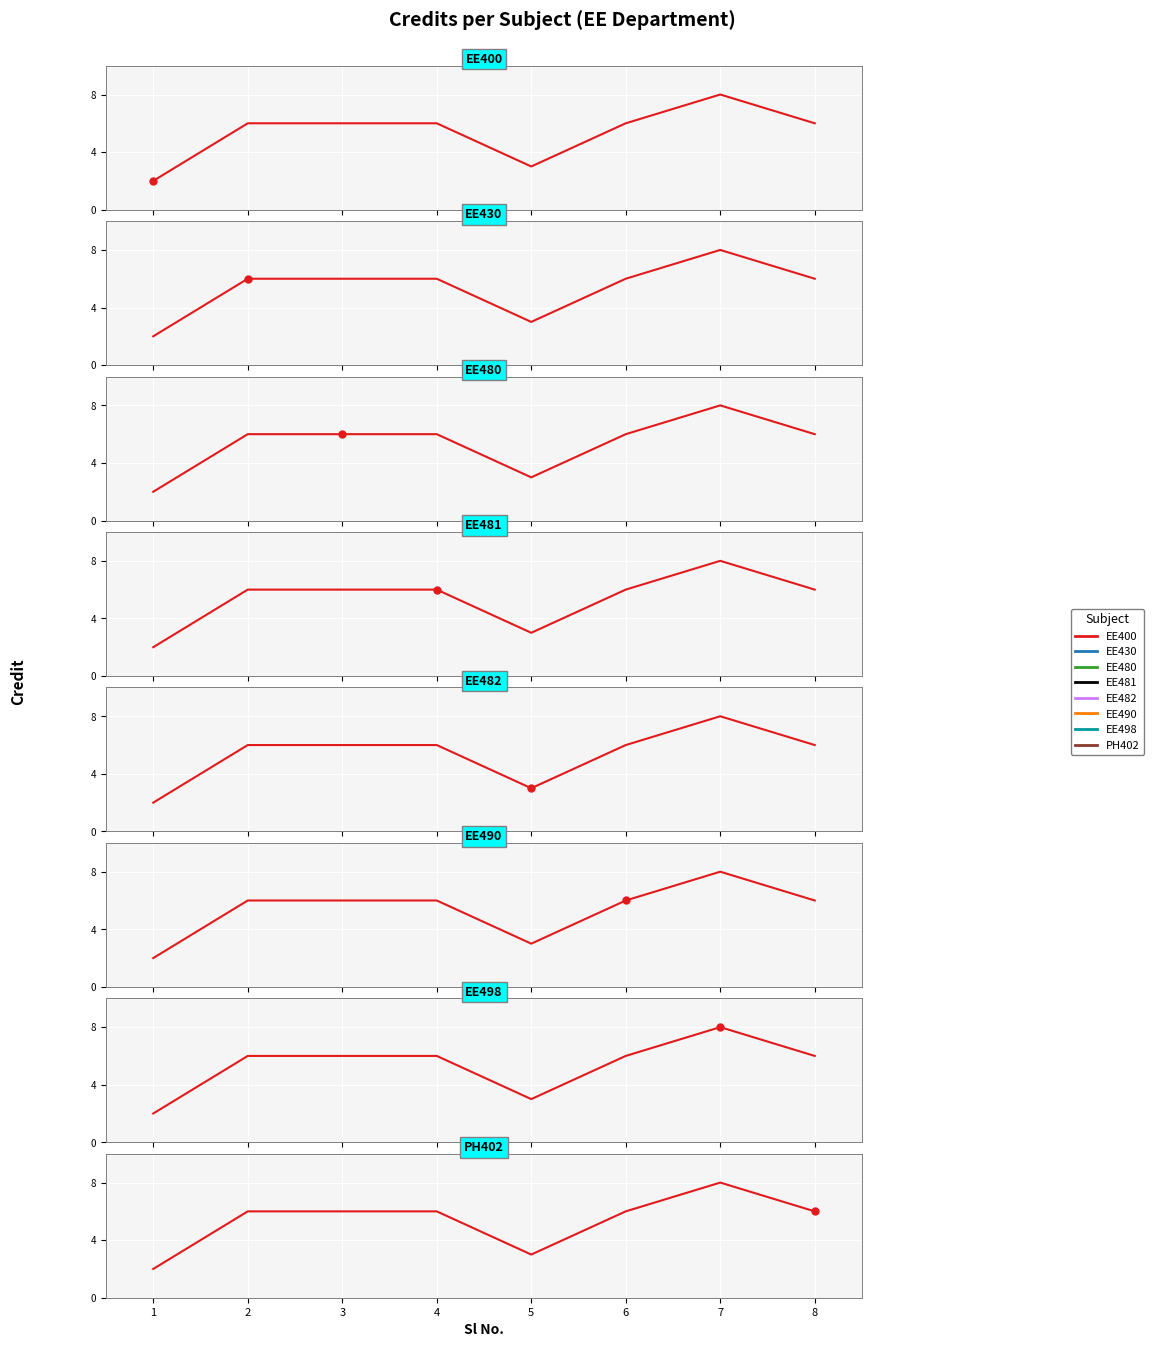

What is the difference between the maximum and minimum values?

6